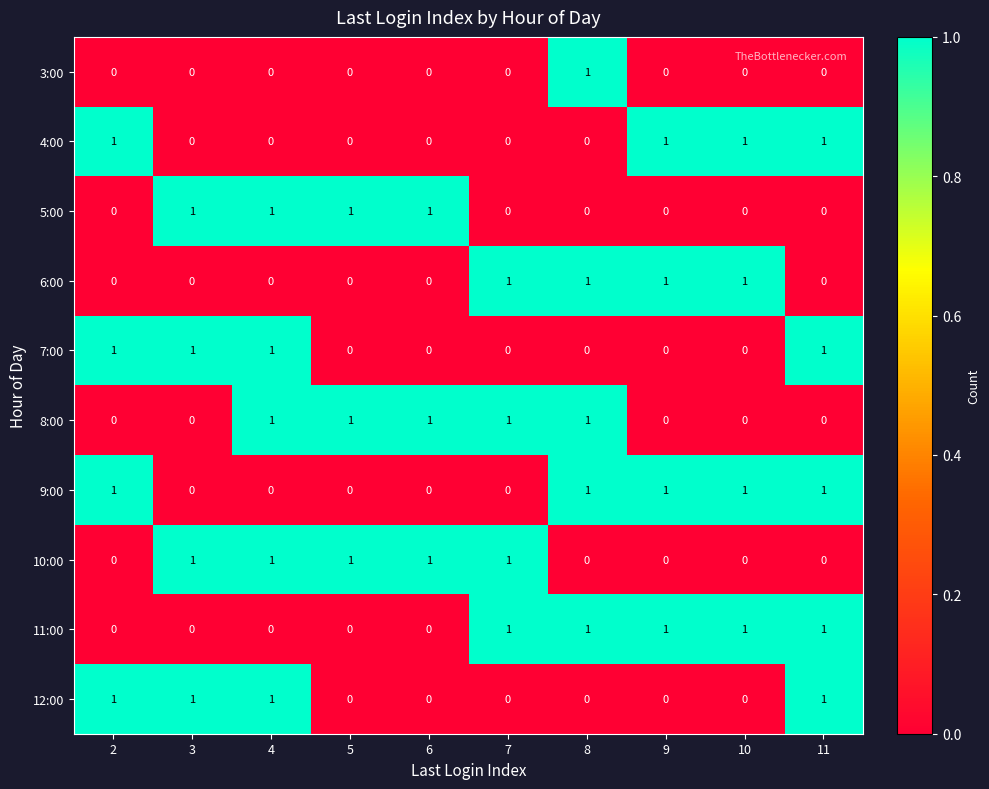

At how many categories does at least one series exceed 0?

10